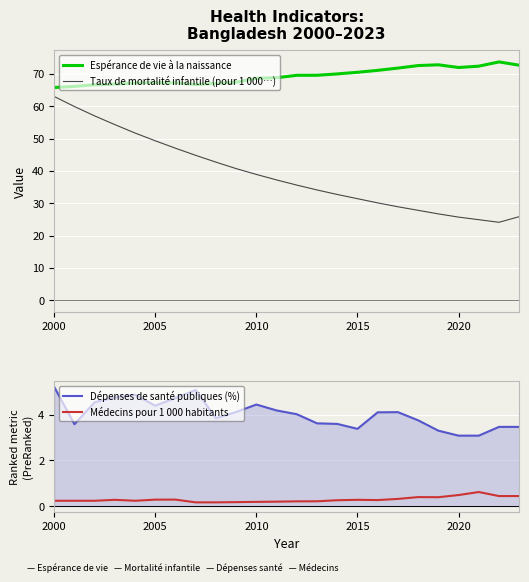

What is the lowest value of the Taux de mortalité infantile (pour 1 000…) series?

24.1